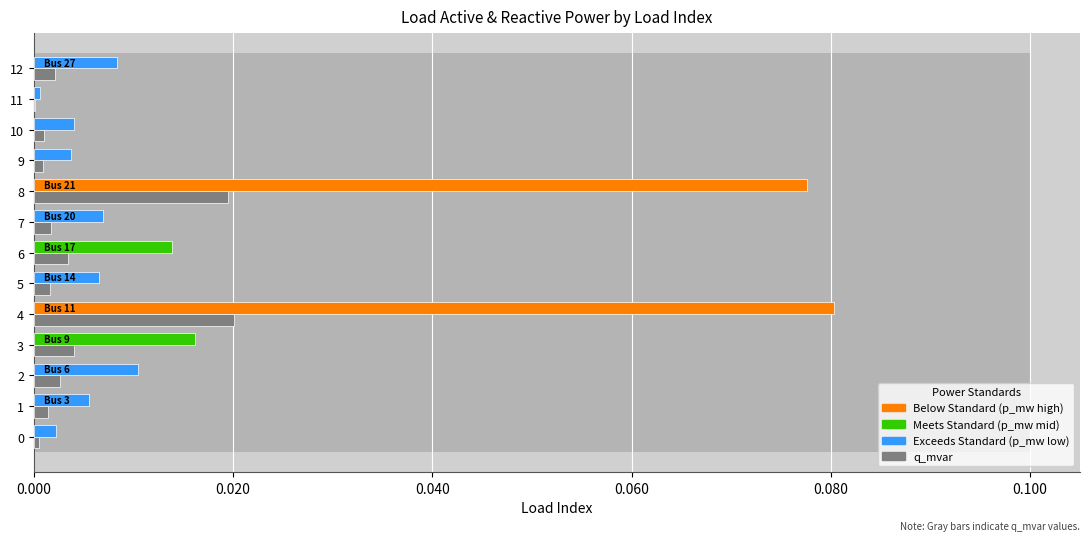

How many bars are there in total?

26